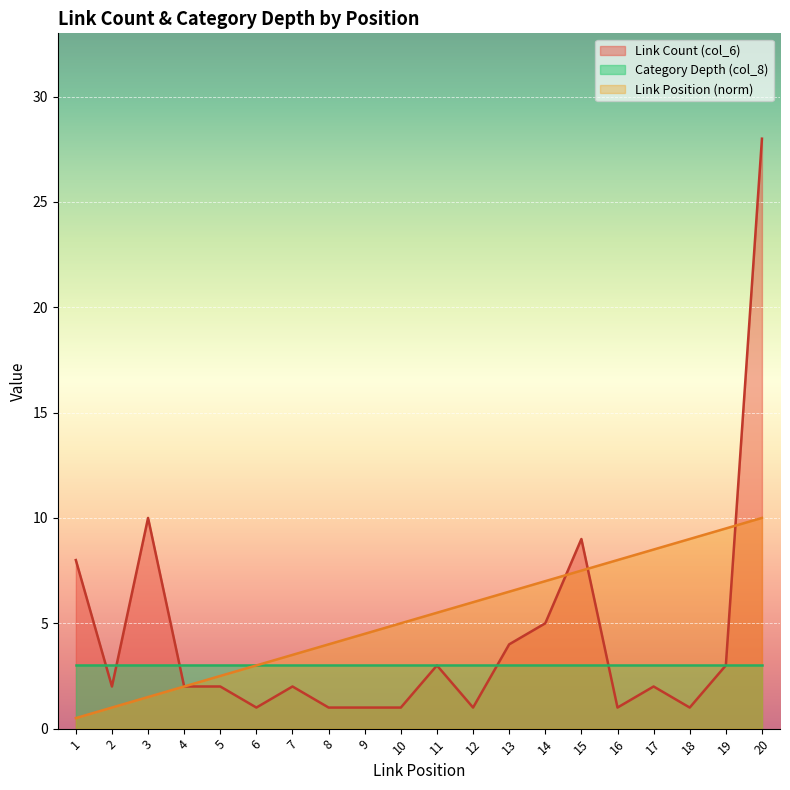

What is the maximum value for Link Count (col_6)?

28.0